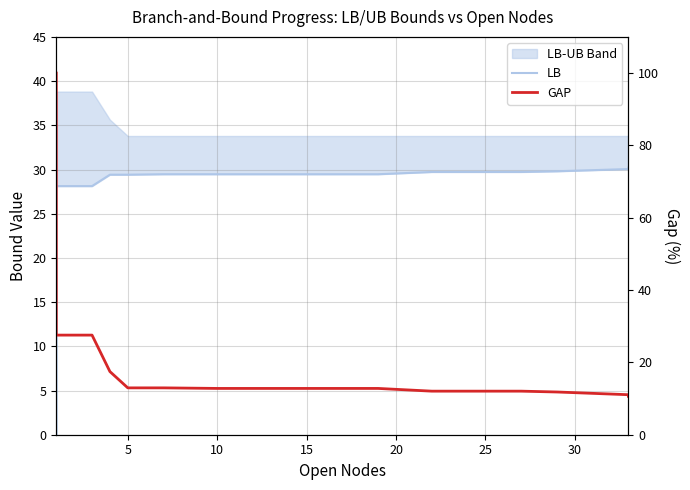

Which series ends up on top after the final intersection of GAP and LB?

LB